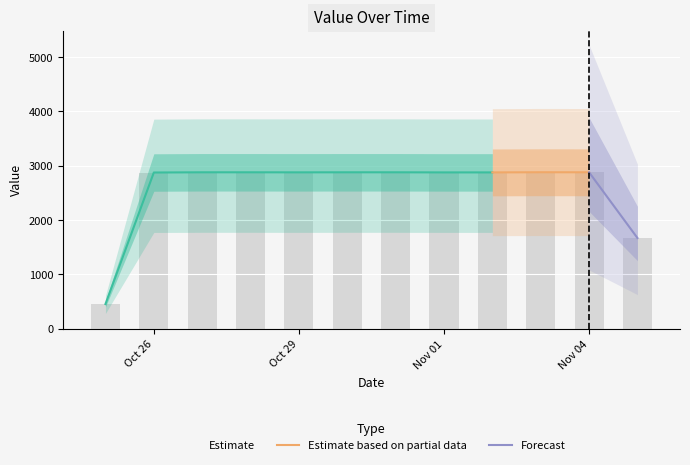

Between 2018-10-30 and 2018-11-03, which is larger?

2018-11-03